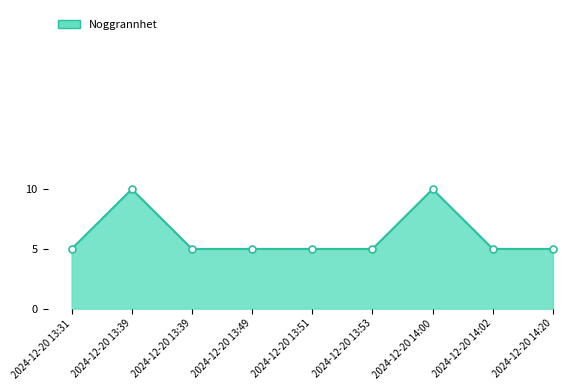

Count the values in the range 5 to 6.

7